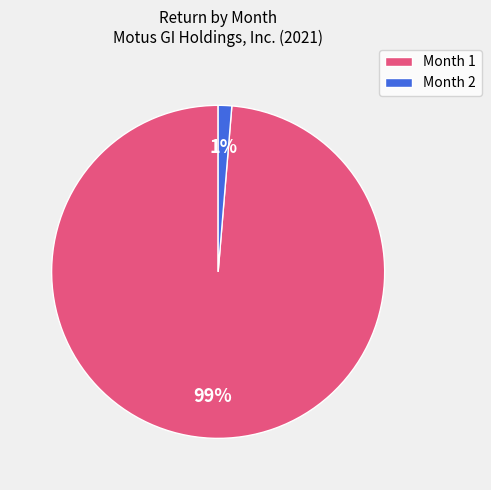

Which category has the smallest portion of the pie?

Month 2